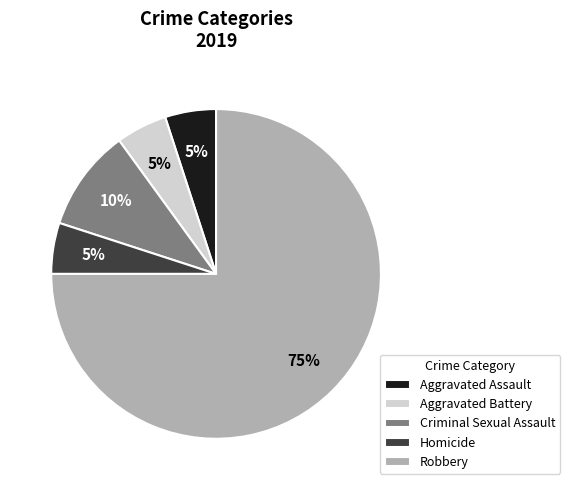

To the nearest percent, what percentage of the pie is Aggravated Assault?

5%